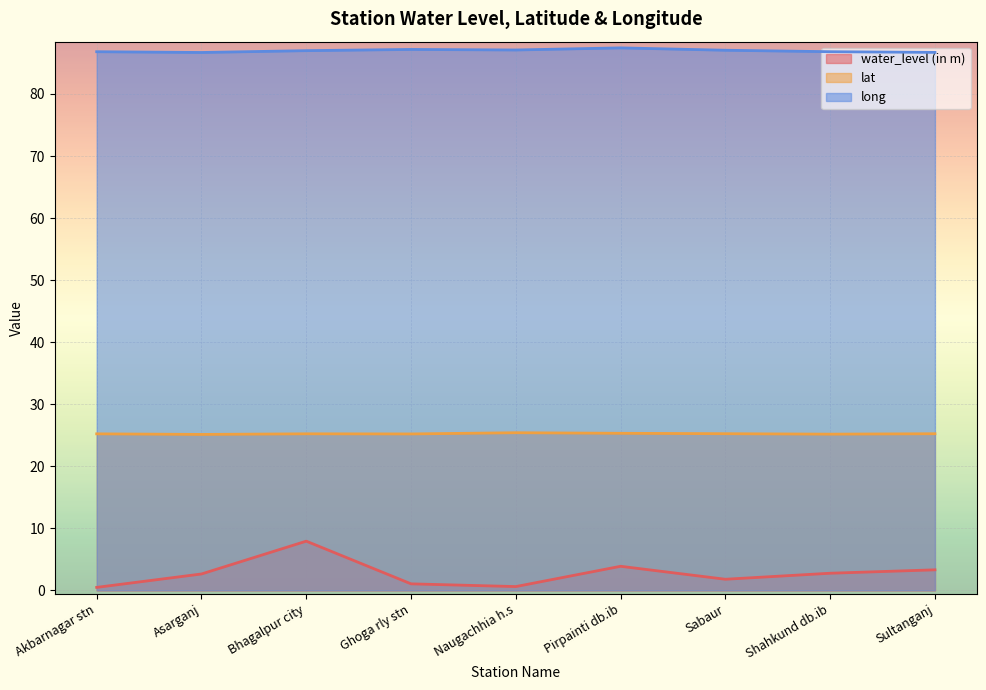

Reading right to left, list all the values displayed in this chart.

water_level (in m): Sultanganj=3.3	Shahkund db.ib=2.8	Sabaur=1.8	Pirpainti db.ib=3.9	Naugachhia h.s=0.6	Ghoga rly stn=1.1	Bhagalpur city=7.9	Asarganj=2.6	Akbarnagar stn=0.5
lat: Sultanganj=25.2	Shahkund db.ib=25.2	Sabaur=25.2	Pirpainti db.ib=25.3	Naugachhia h.s=25.4	Ghoga rly stn=25.2	Bhagalpur city=25.2	Asarganj=25.1	Akbarnagar stn=25.2
long: Sultanganj=86.7	Shahkund db.ib=86.8	Sabaur=87.0	Pirpainti db.ib=87.4	Naugachhia h.s=87.1	Ghoga rly stn=87.2	Bhagalpur city=87.0	Asarganj=86.7	Akbarnagar stn=86.8